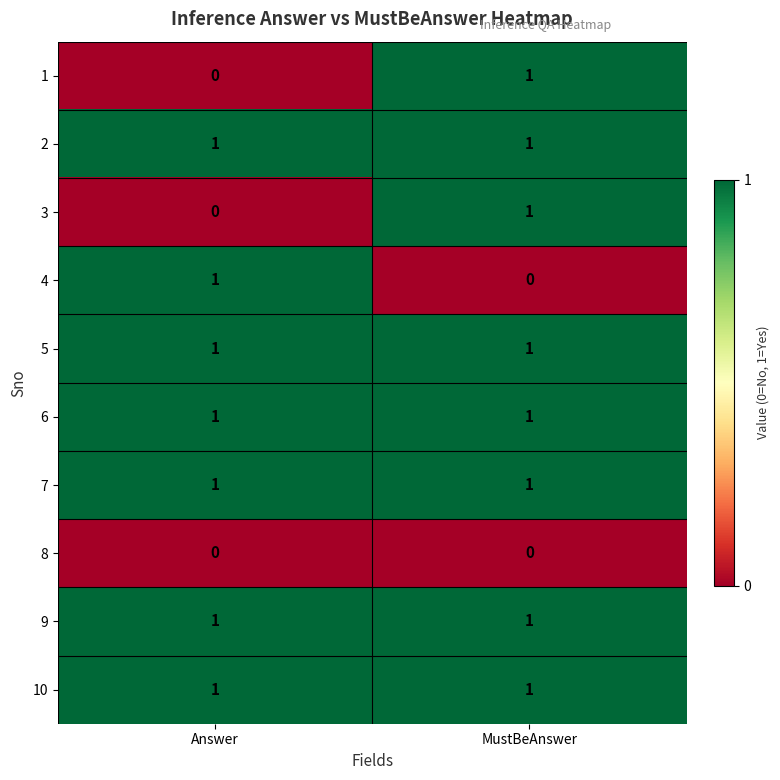

Reading left to right, what are all the values shown in this chart?

1: Answer=0	MustBeAnswer=1
2: Answer=1	MustBeAnswer=1
3: Answer=0	MustBeAnswer=1
4: Answer=1	MustBeAnswer=0
5: Answer=1	MustBeAnswer=1
6: Answer=1	MustBeAnswer=1
7: Answer=1	MustBeAnswer=1
8: Answer=0	MustBeAnswer=0
9: Answer=1	MustBeAnswer=1
10: Answer=1	MustBeAnswer=1